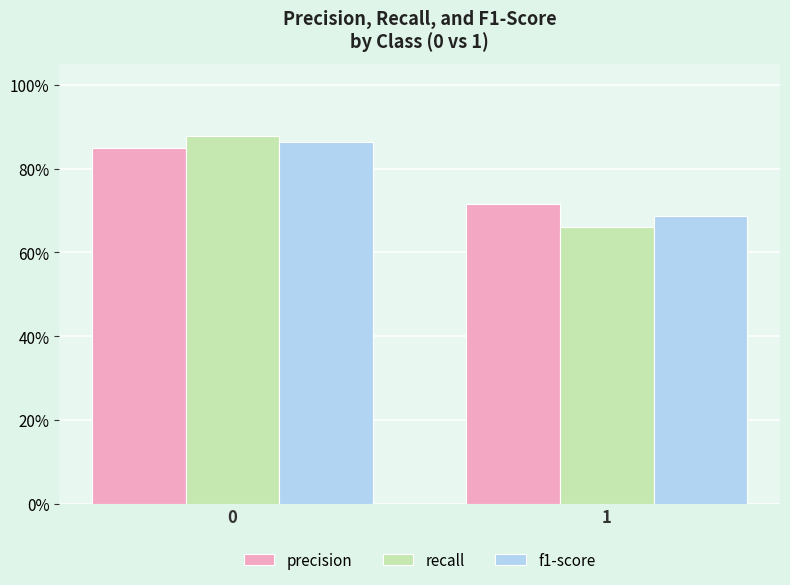

At how many categories does at least one series exceed 0?

2